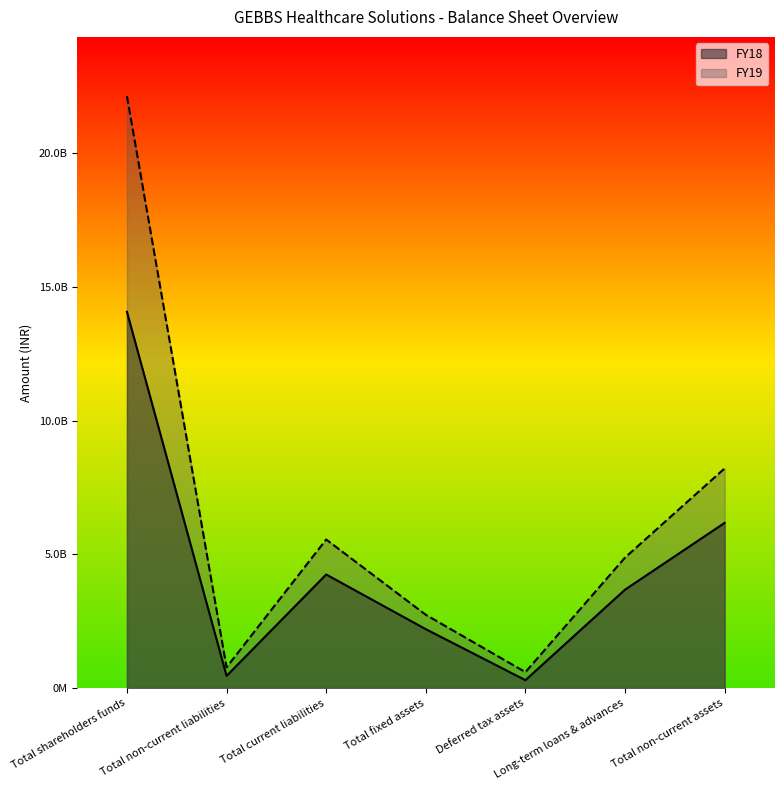

Which series has the largest total across all categories?

FY19